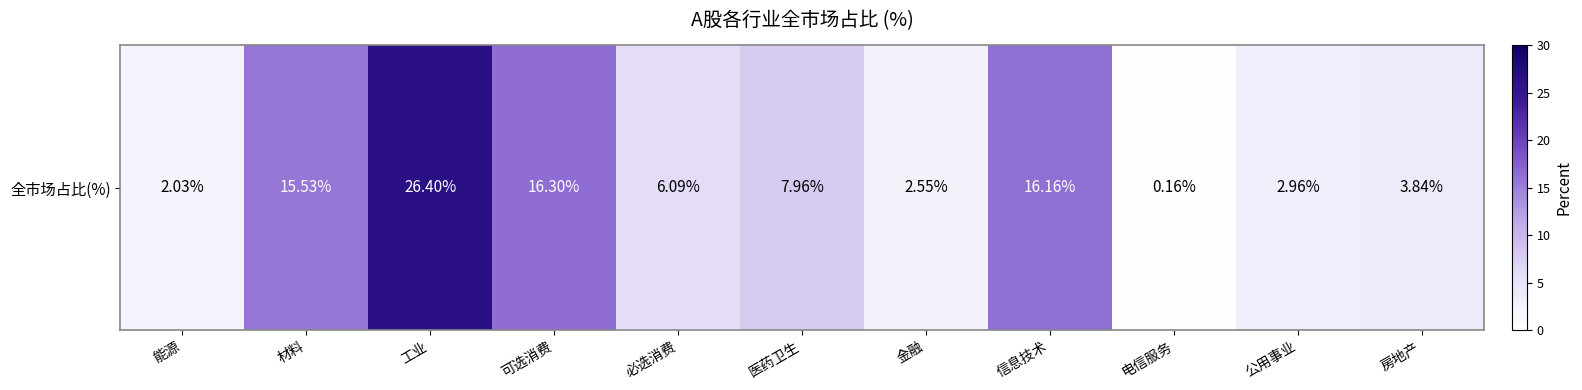

Reading left to right, transcribe all the data shown in this chart.

能源=2.0	材料=15.5	工业=26.4	可选消费=16.3	必选消费=6.1	医药卫生=8.0	金融=2.6	信息技术=16.2	电信服务=0.2	公用事业=3.0	房地产=3.8